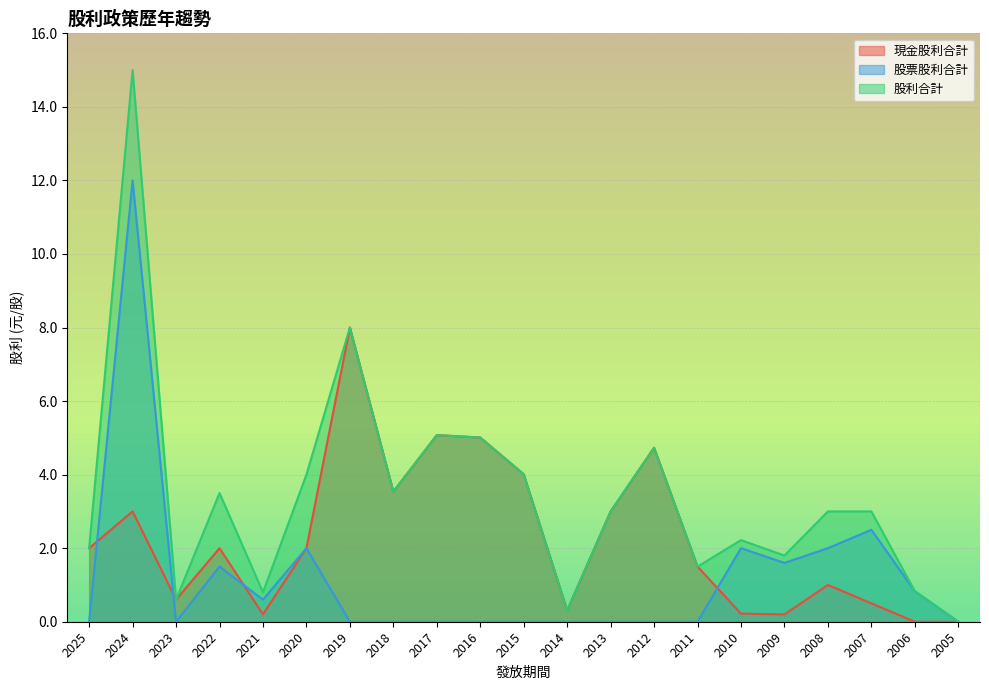

The 股利合計 series shows 7.9 at 2017. True or false?

False